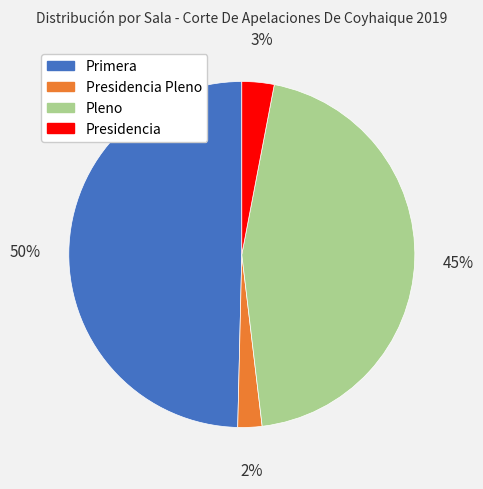

Do Presidencia and Presidencia Pleno together represent more than half of the pie?

No